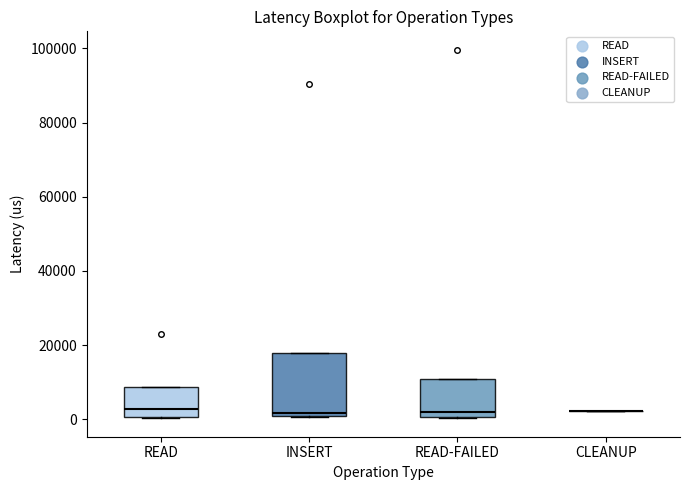

Comparing the boxes themselves (not the whiskers), which one is the tallest?

INSERT